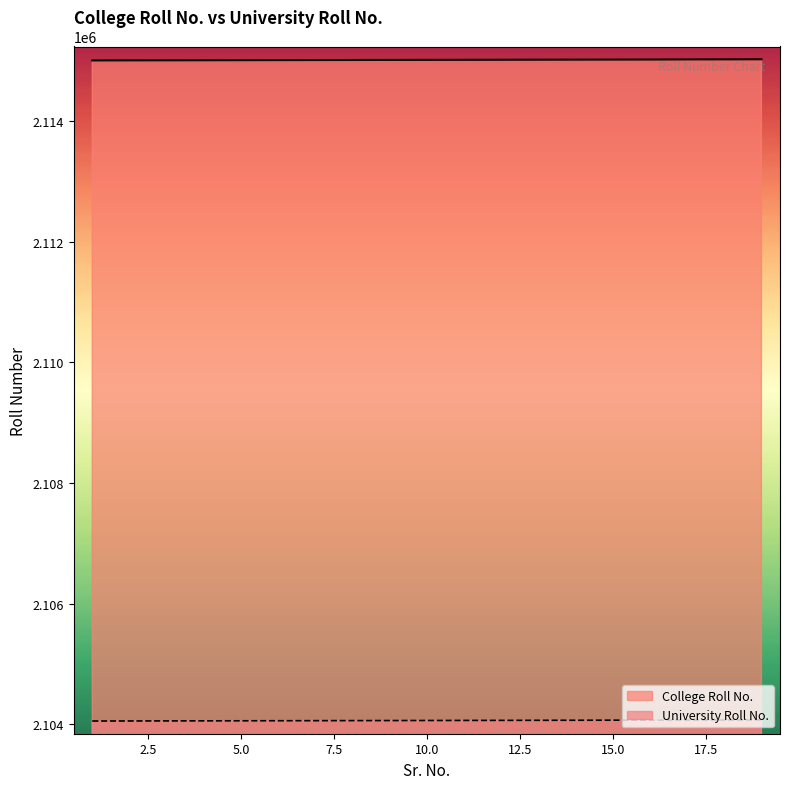

How many lines are shown in the chart?

2